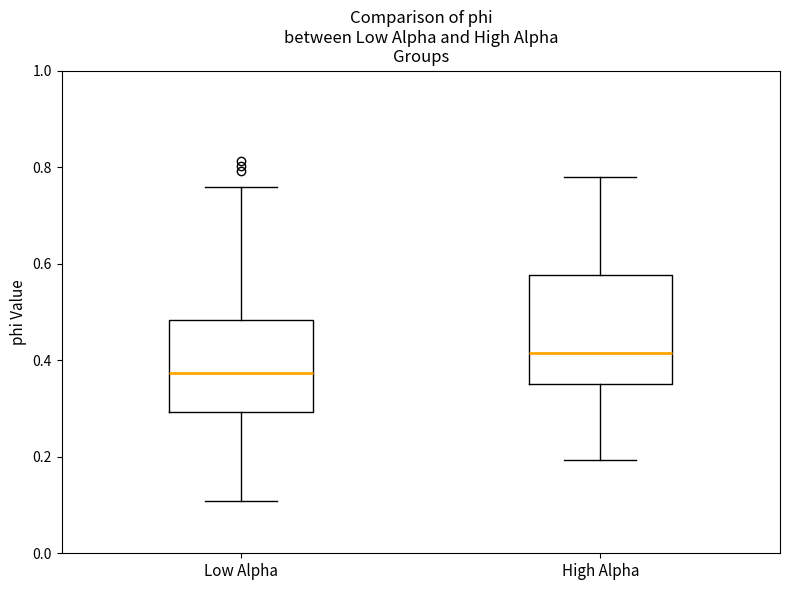

Where does the median line of the box for High Alpha sit on the y-axis? The values are not printed on the chart, so give them approximately, as read against the axis.

0.42